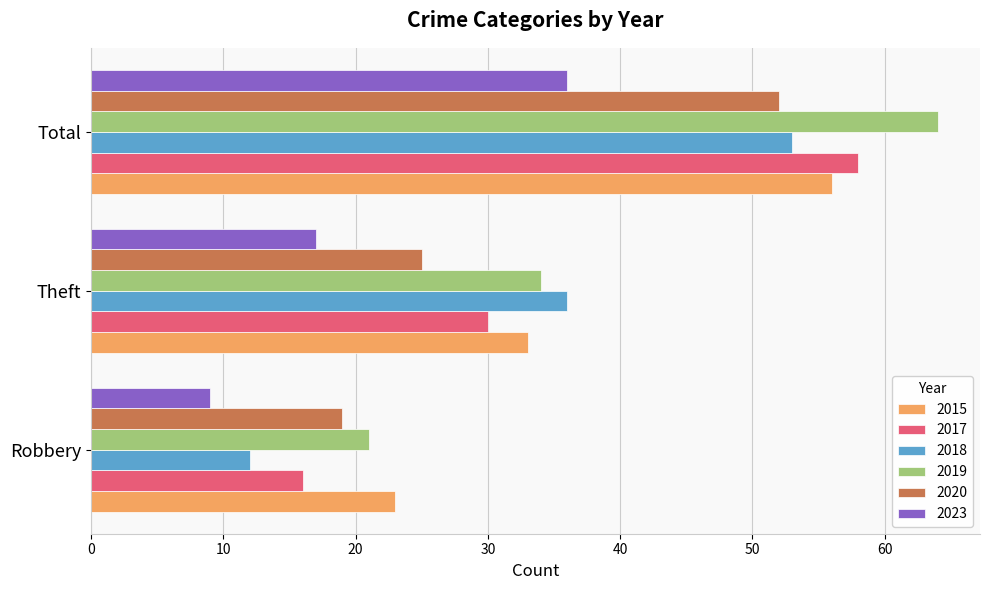

Where is 2018 nearest to the value 32?

Theft